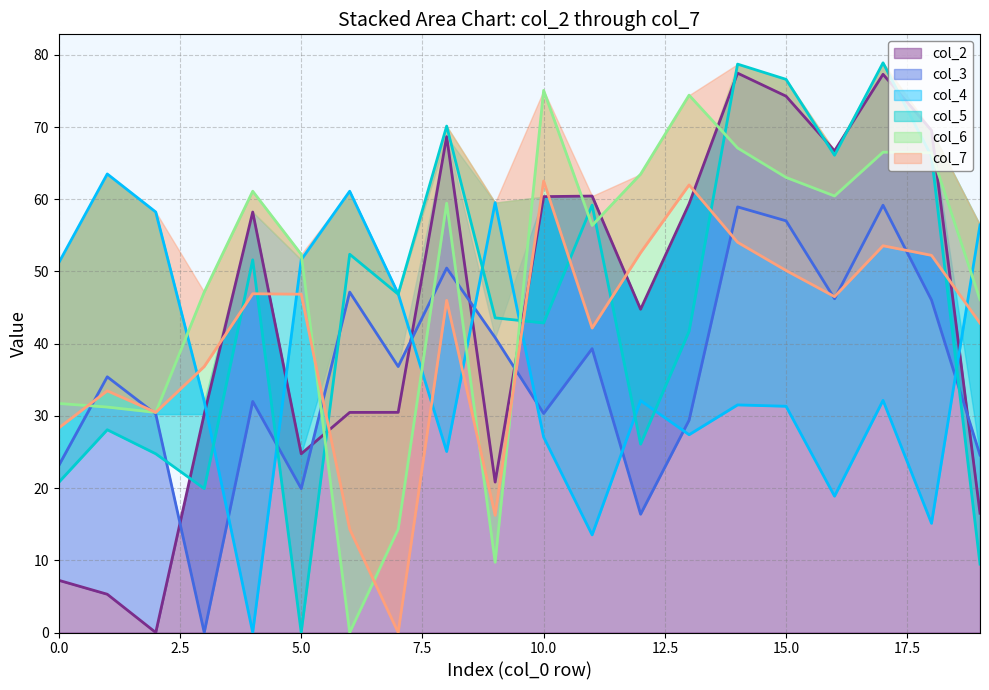

At which label is col_4 closest to 31?

15